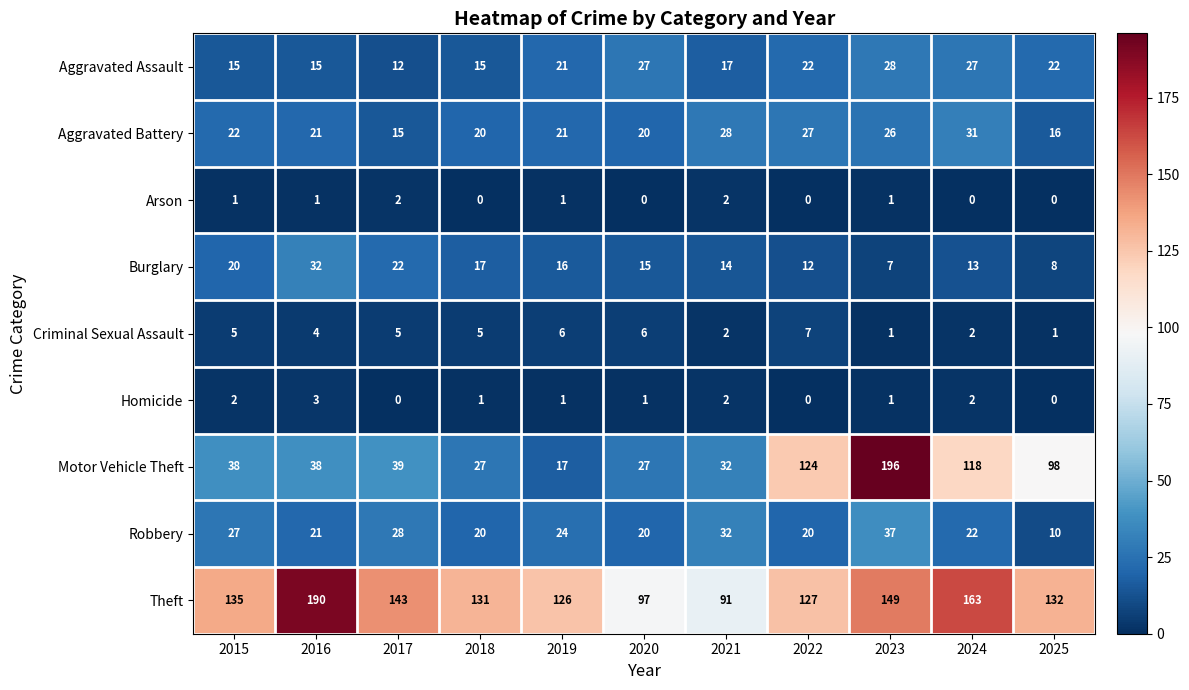

List the series in order of their peak value, highest first.

Motor Vehicle Theft, Theft, Robbery, Burglary, Aggravated Battery, Aggravated Assault, Criminal Sexual Assault, Homicide, Arson